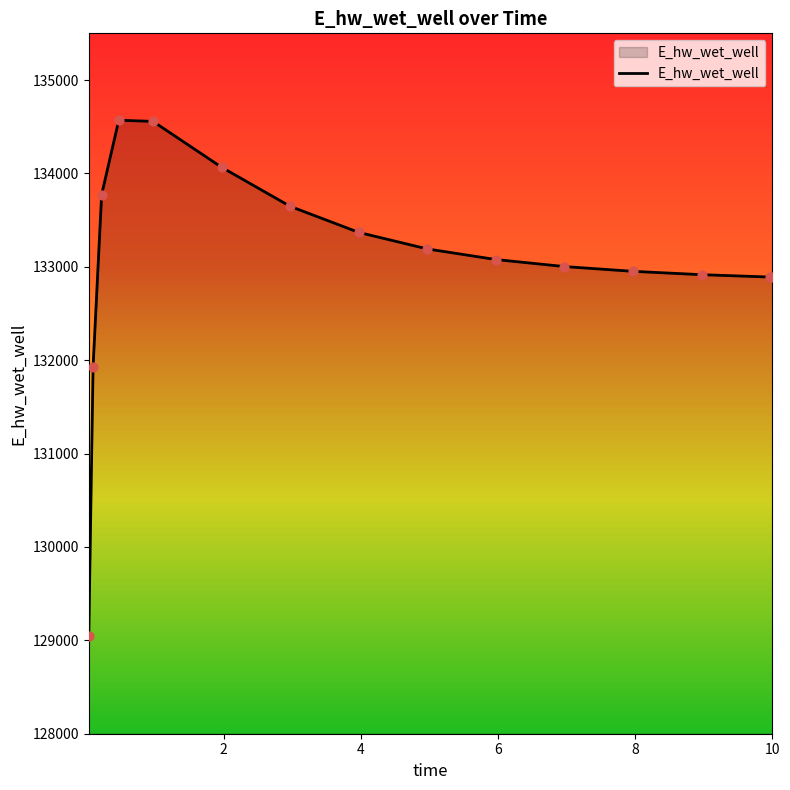

What is the smallest value displayed?

129048.5